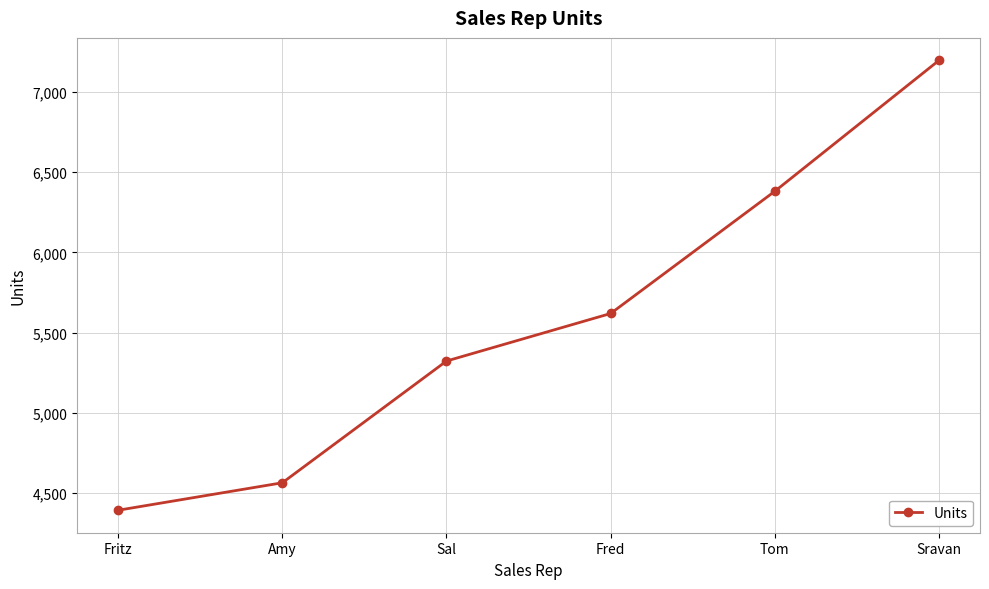

What is the difference between the maximum and minimum values?

2801